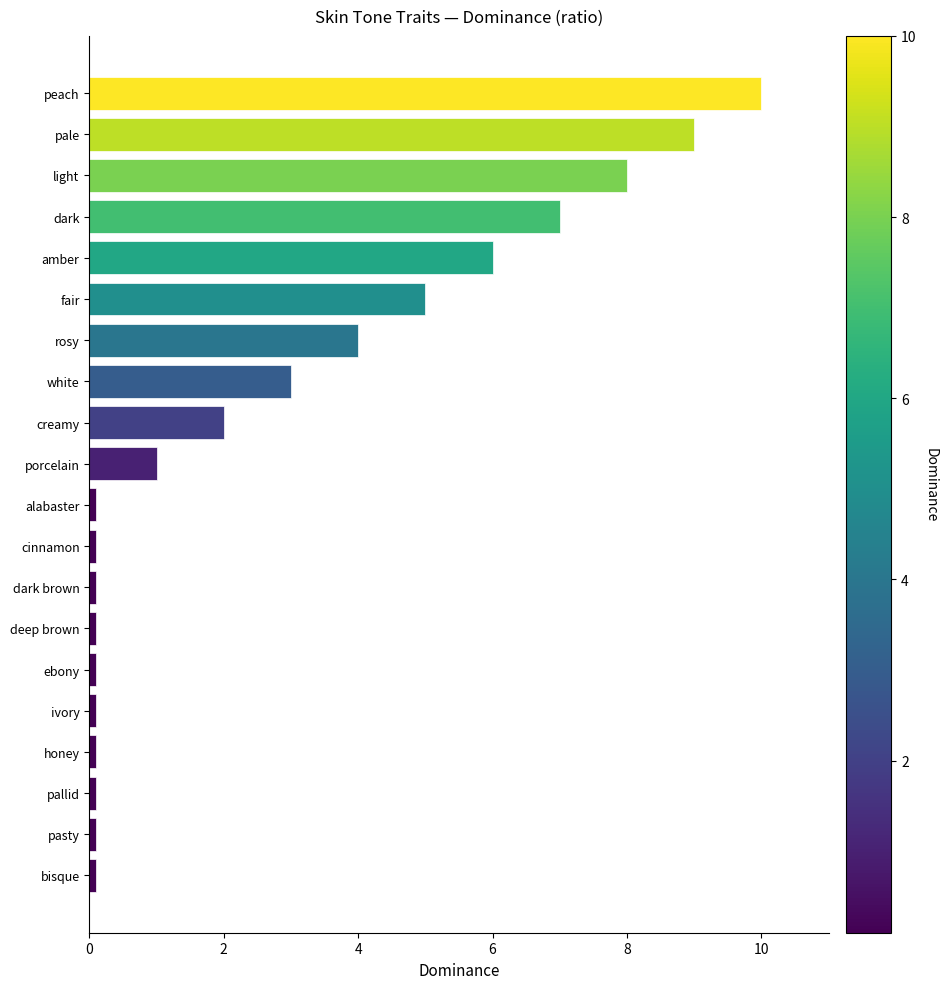

At which category does the chart reach its peak across all series?

peach